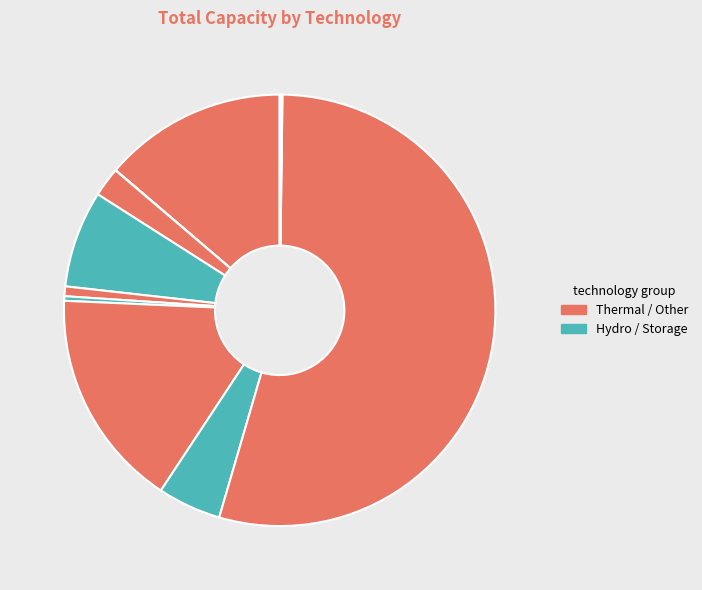

Which category has the biggest portion of the pie?

Steam turbine